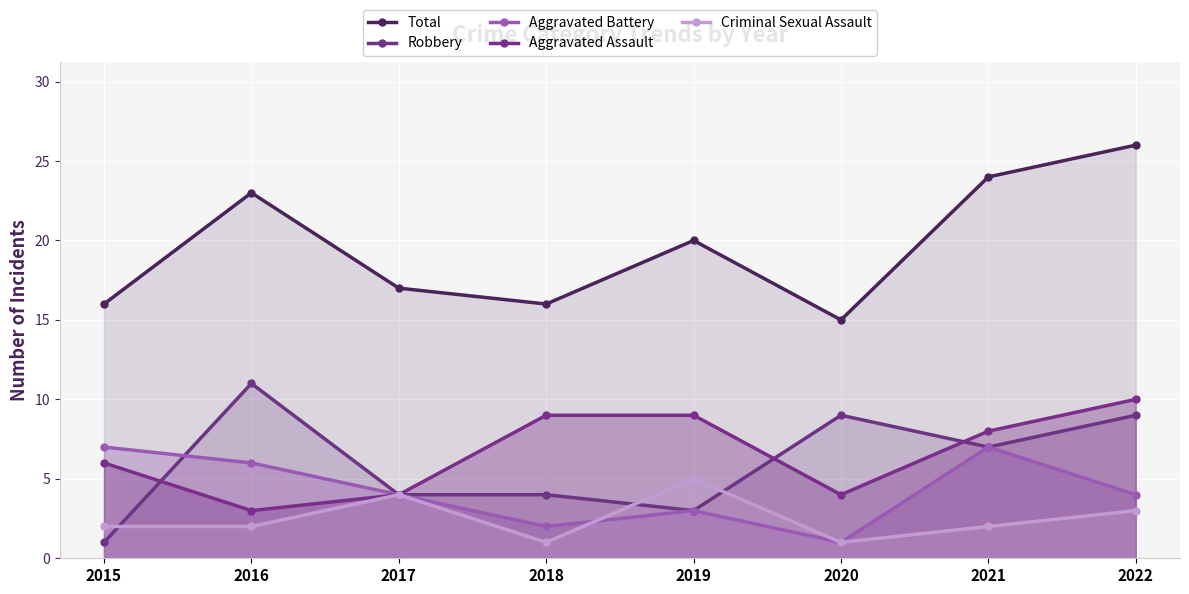

List the labels in order of Total value, largest first.

2022, 2021, 2016, 2019, 2017, 2015, 2018, 2020